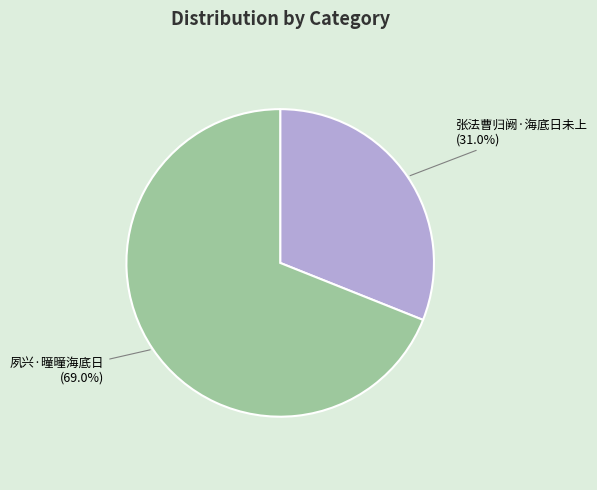

Is it true that 张法曹归阙·海底日未上 is 31% of the pie?

True